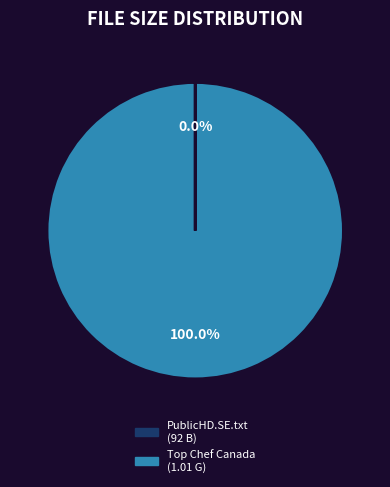

Which slice is the largest?

Top Chef Canada (1.01 G)